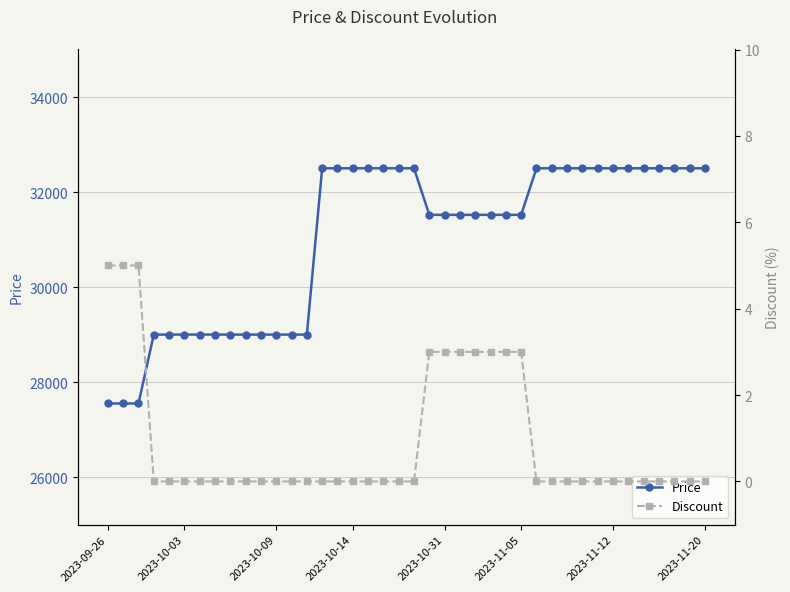

Between 2023-10-09 and 37, which series saw the biggest shift?

Price